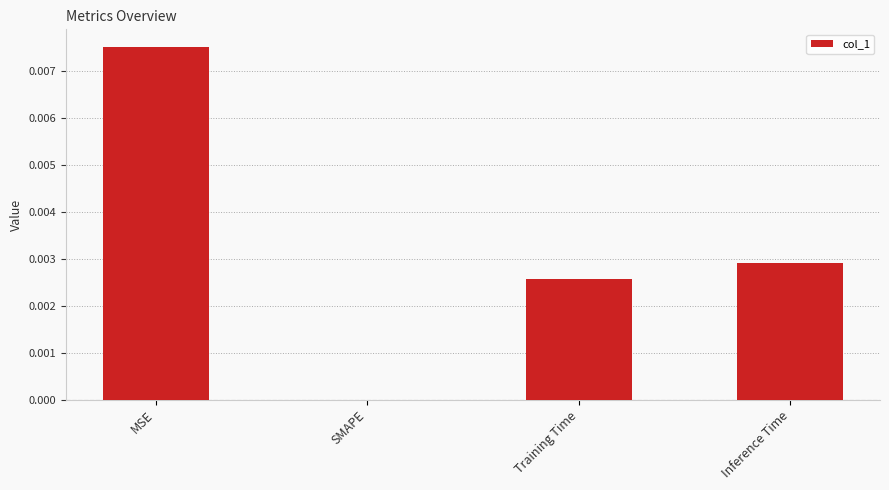

Which has a higher value, SMAPE or Training Time?

Training Time